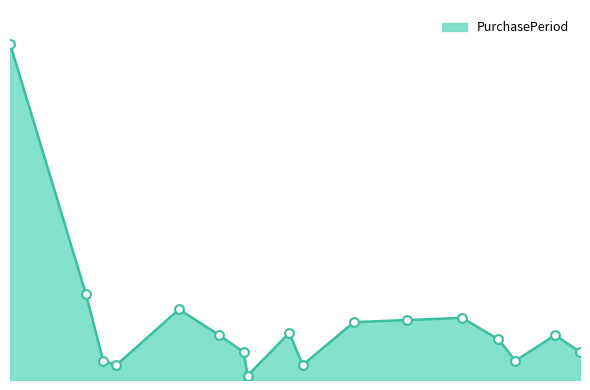

Does the chart have visible grid lines?

No